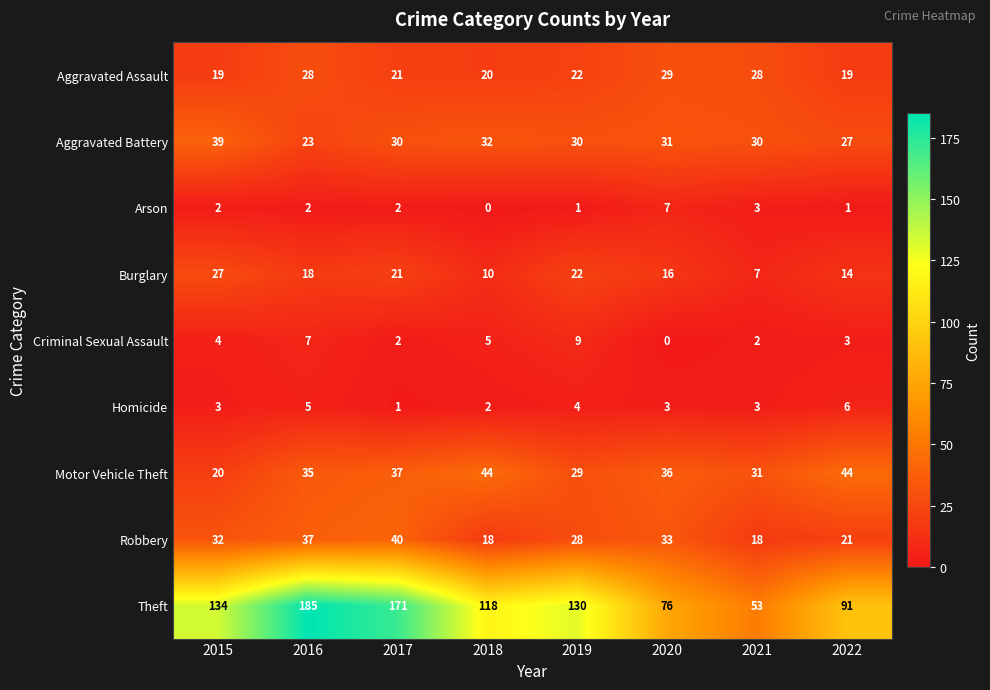

What is the greatest value displayed?

185